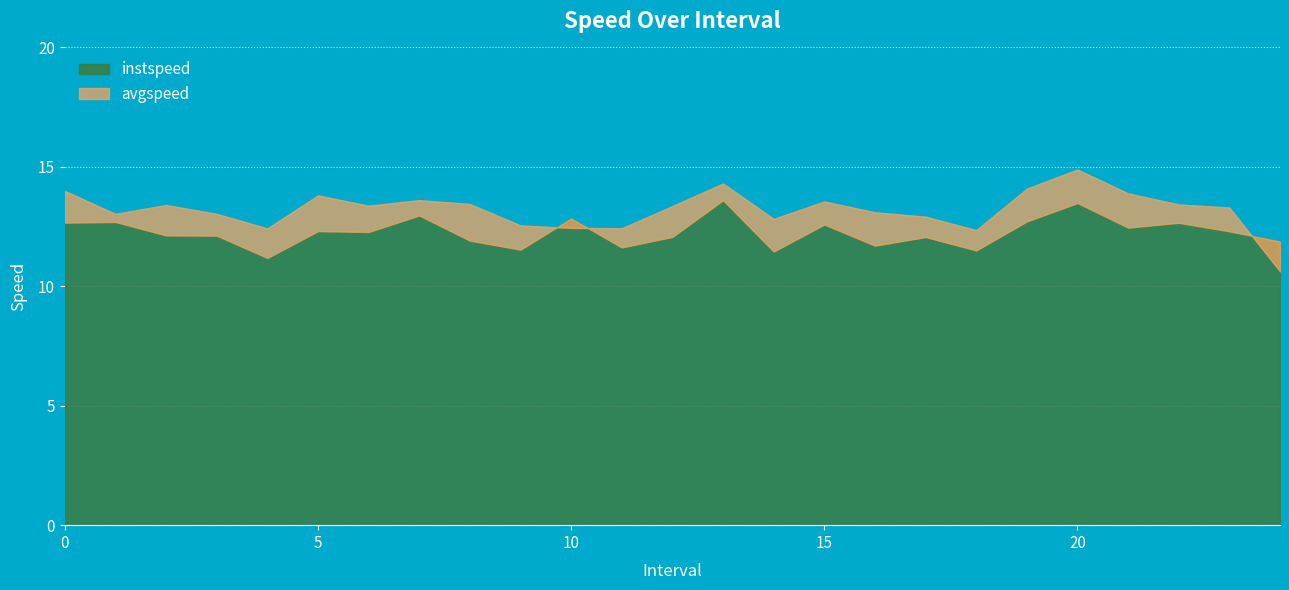

What is the spread (max minus min) of values at 2.0?

1.3